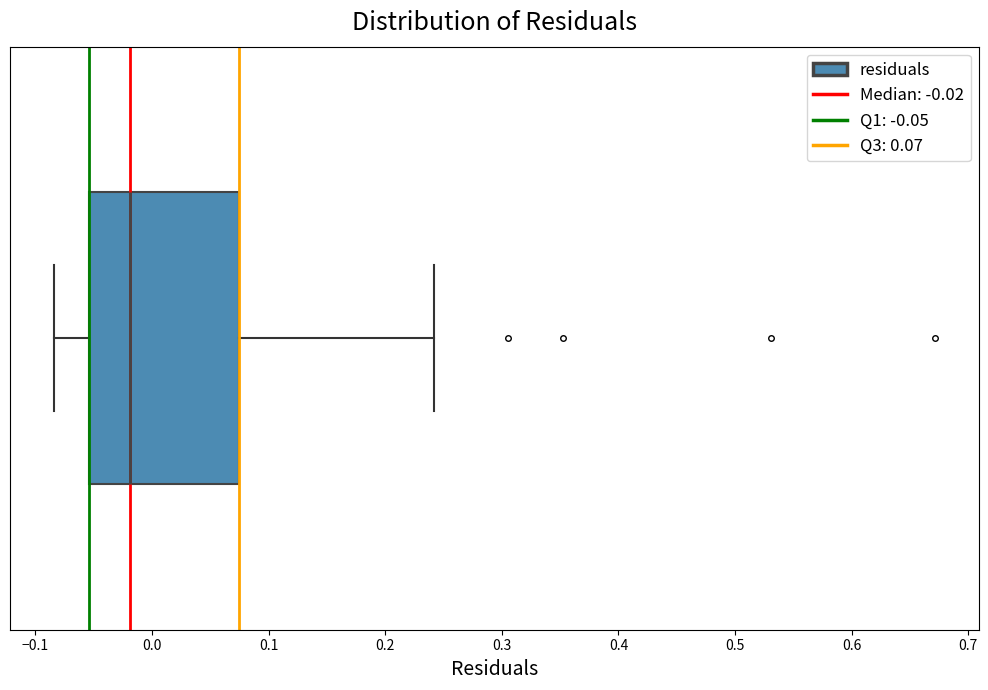

Read this box plot against the x-axis: the position of the median line, the range covered by the box, and the ends of both whiskers. The values are not printed on the chart, so give them approximately, as read against the axis.

median -0.02, box -0.05 to 0.07, whiskers -0.08 to 0.24